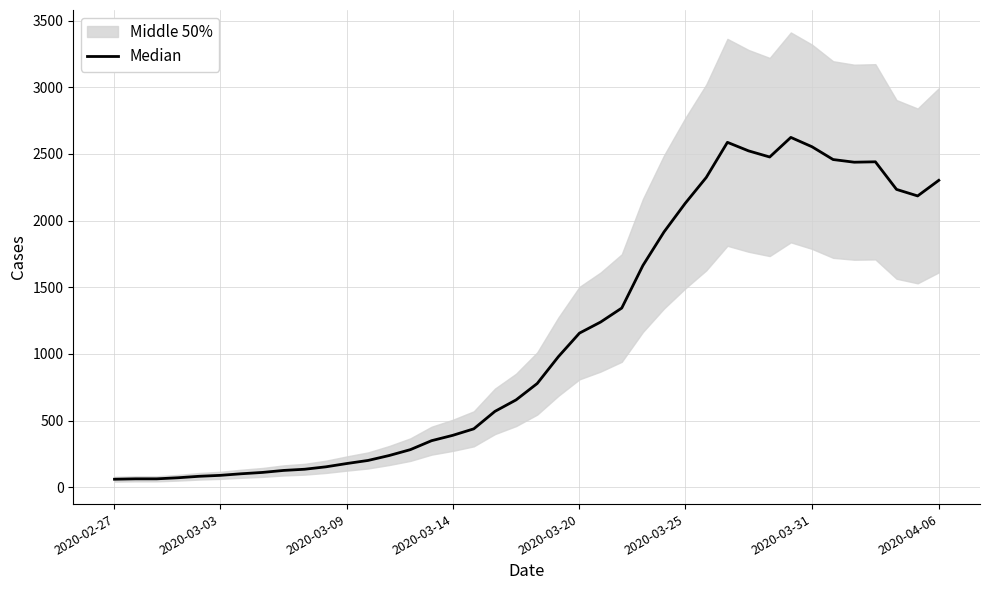

What is the change in value from 31 to 33?

+77